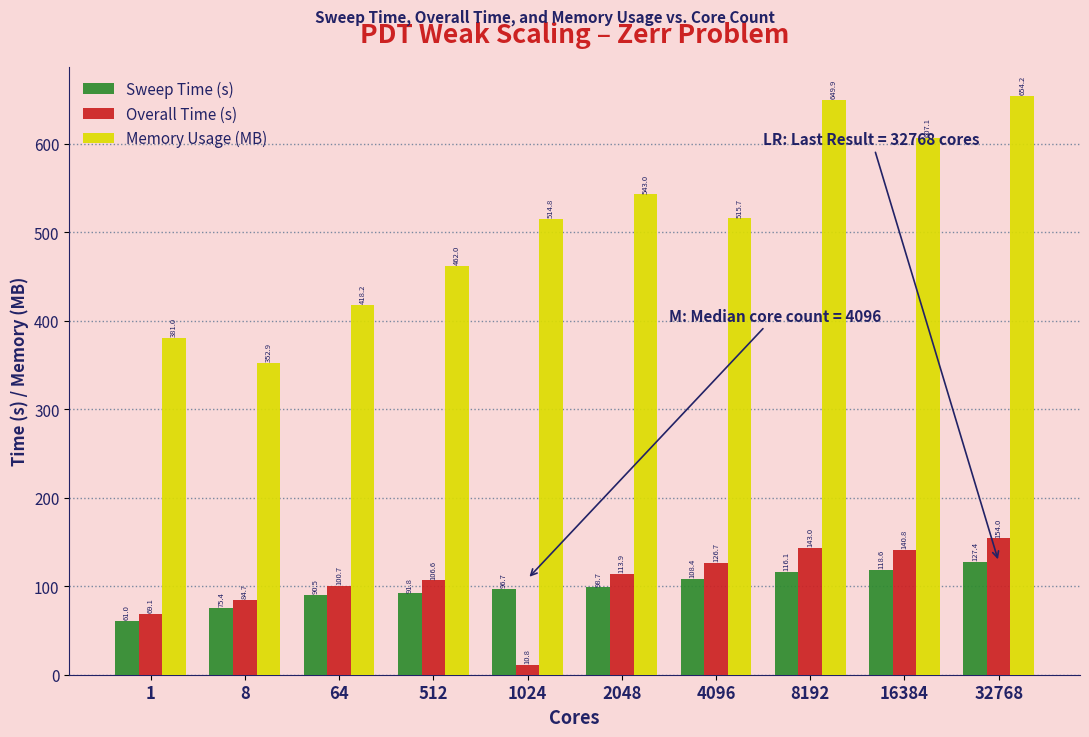

Reading left to right, transcribe all the data shown in this chart.

Sweep Time (s): 61.0	75.4	90.5	91.8	96.7	98.7	108.4	116.1	118.6	127.4
Overall Time (s): 69.1	84.7	100.7	106.6	10.8	113.9	126.7	143.0	140.8	154.0
Memory Usage (MB): 381.0	352.9	418.2	462.0	514.8	543.0	515.7	649.9	607.1	654.2